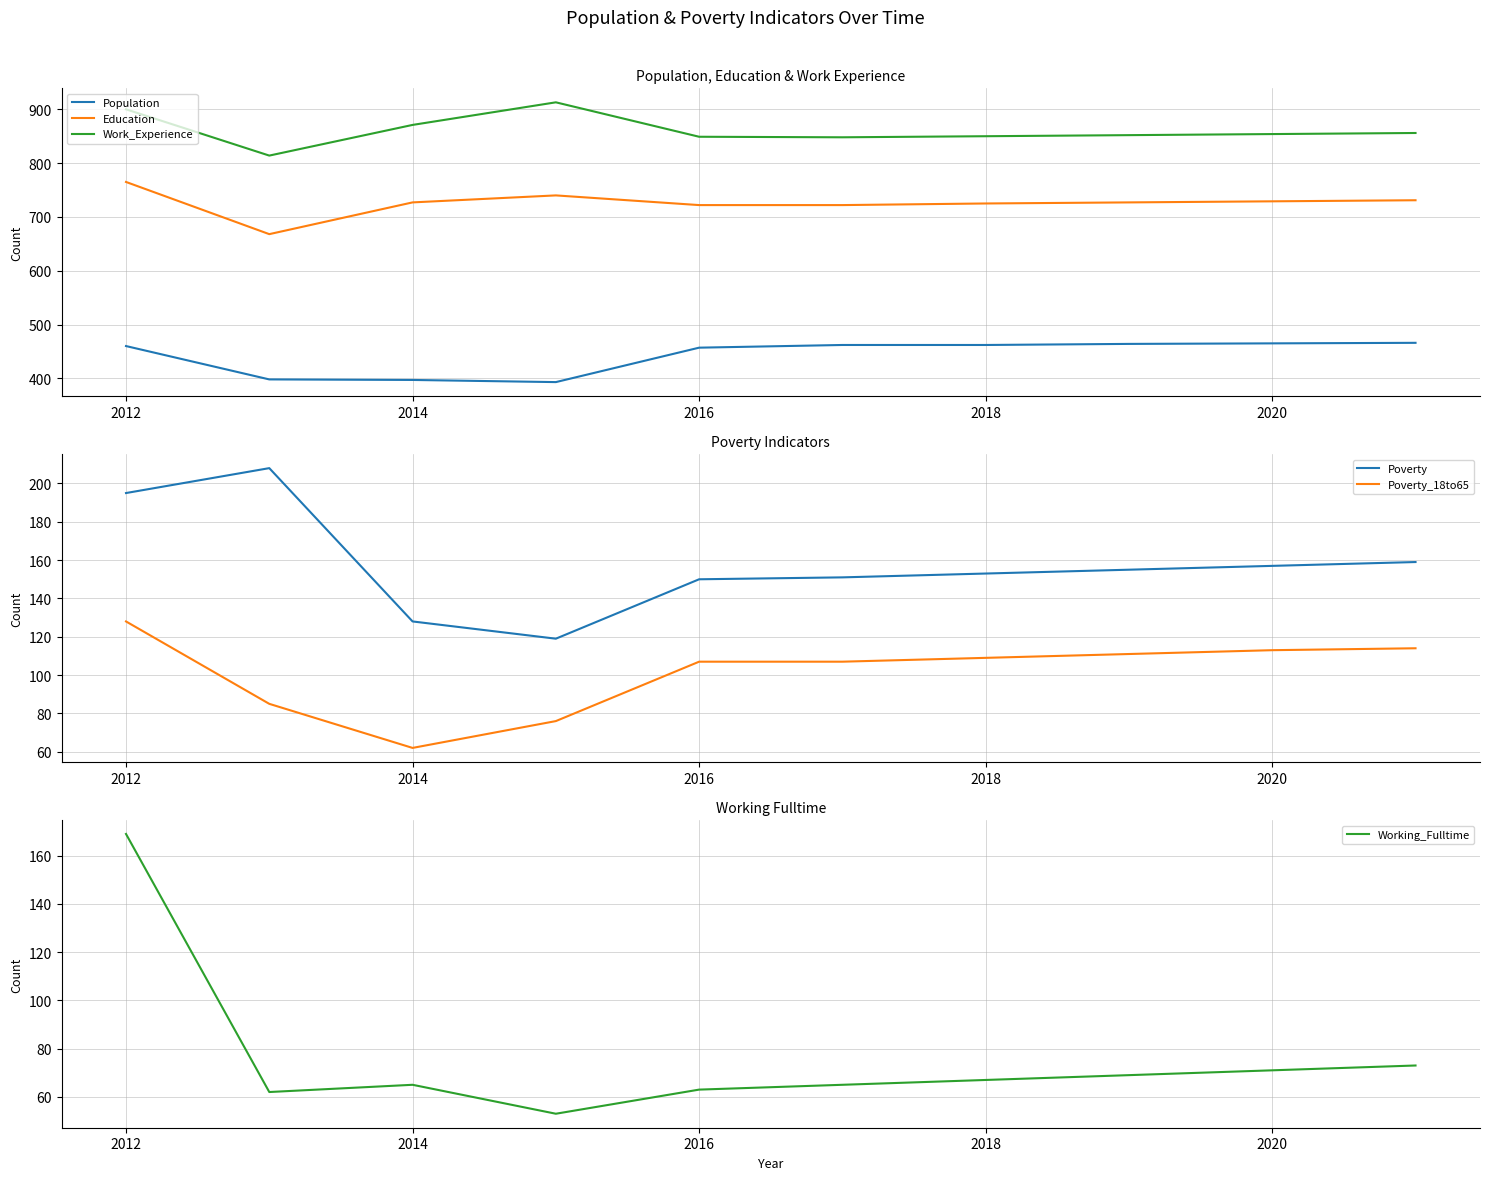

What is the difference between the maximum and minimum values in the Working_Fulltime series?

116